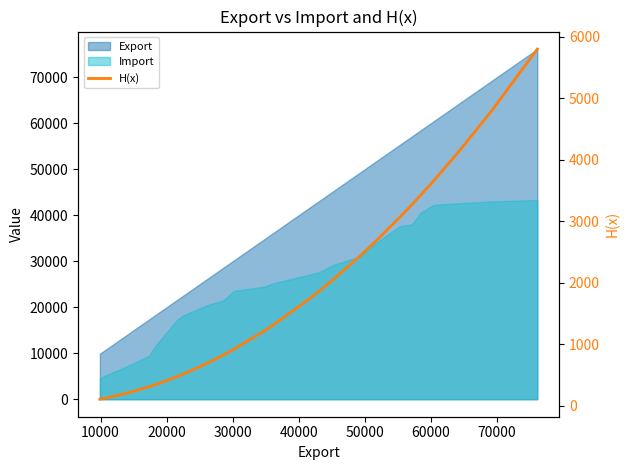

True or false: the data has more than 1 interior local peaks.

False